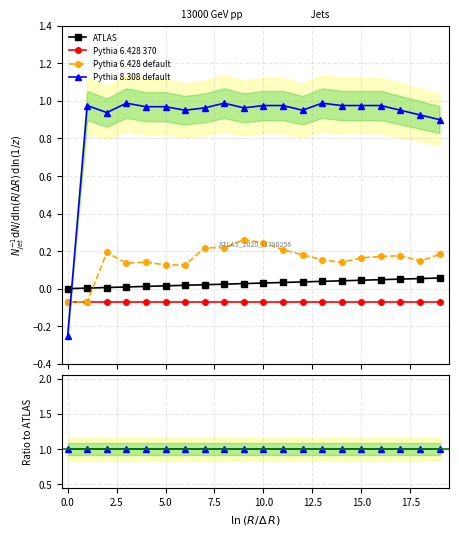

The ATLAS series shows 0.0 at 12.5. True or false?

False